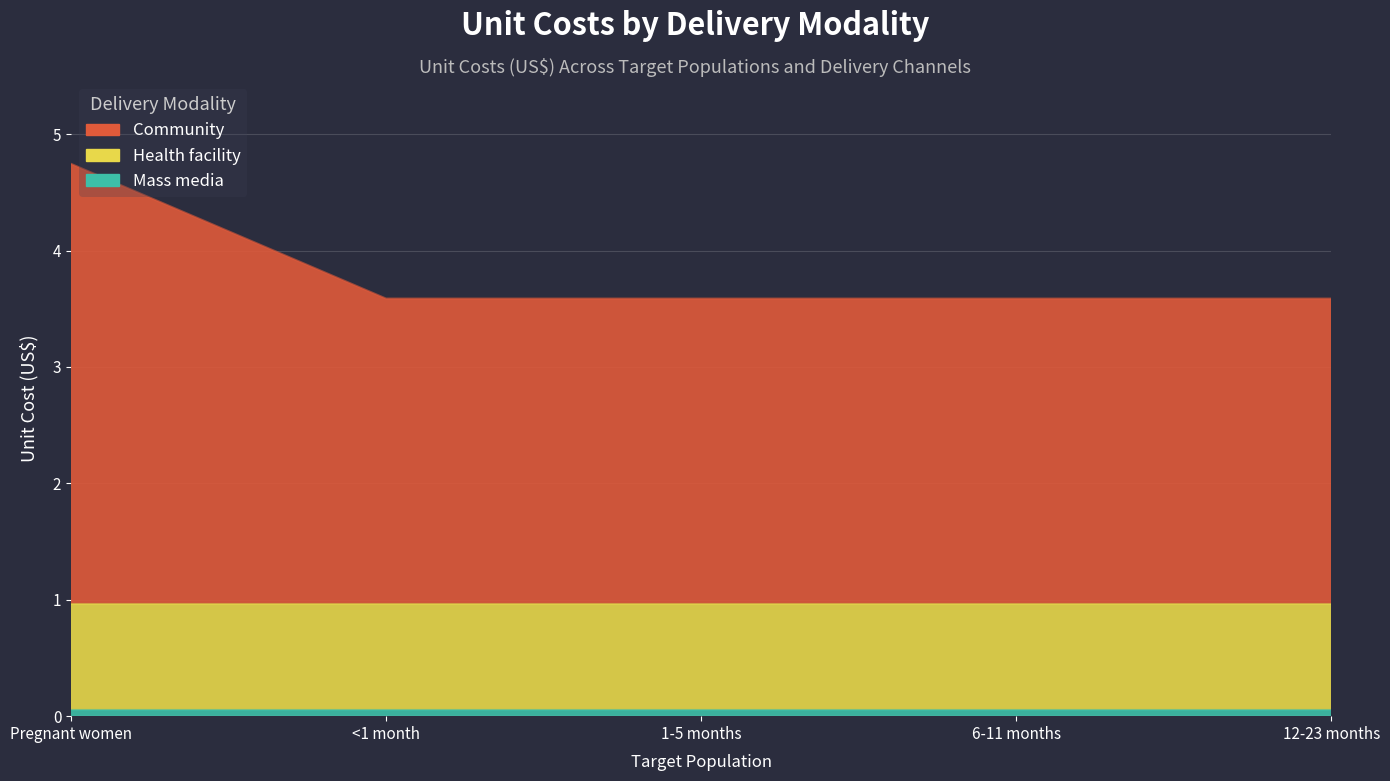

What is the sum of all Community values?

14.3